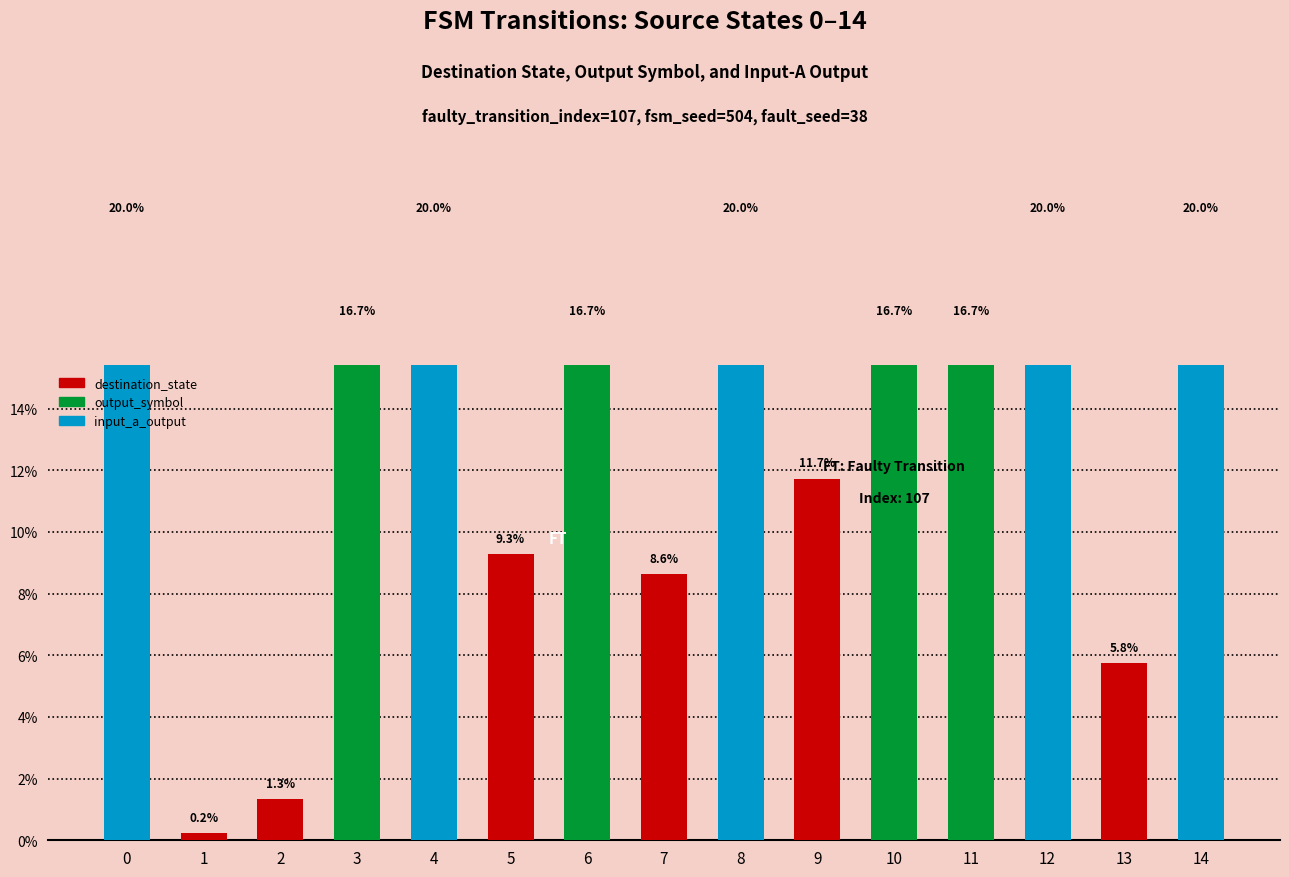

Reading left to right, list all the values displayed in this chart.

destination_state: 0=13.1	1=0.2	2=1.3	3=5.1	4=8.4	5=9.3	6=6.6	7=8.6	8=5.1	9=11.7	10=10.2	11=8.0	12=4.6	13=5.8	14=2.0
output_symbol: 0=16.7	1=0.0	2=0.0	3=16.7	4=0.0	5=0.0	6=16.7	7=0.0	8=0.0	9=0.0	10=16.7	11=16.7	12=16.7	13=0.0	14=0.0
input_a_output: 0=20.0	1=0.0	2=0.0	3=0.0	4=20.0	5=0.0	6=0.0	7=0.0	8=20.0	9=0.0	10=0.0	11=0.0	12=20.0	13=0.0	14=20.0